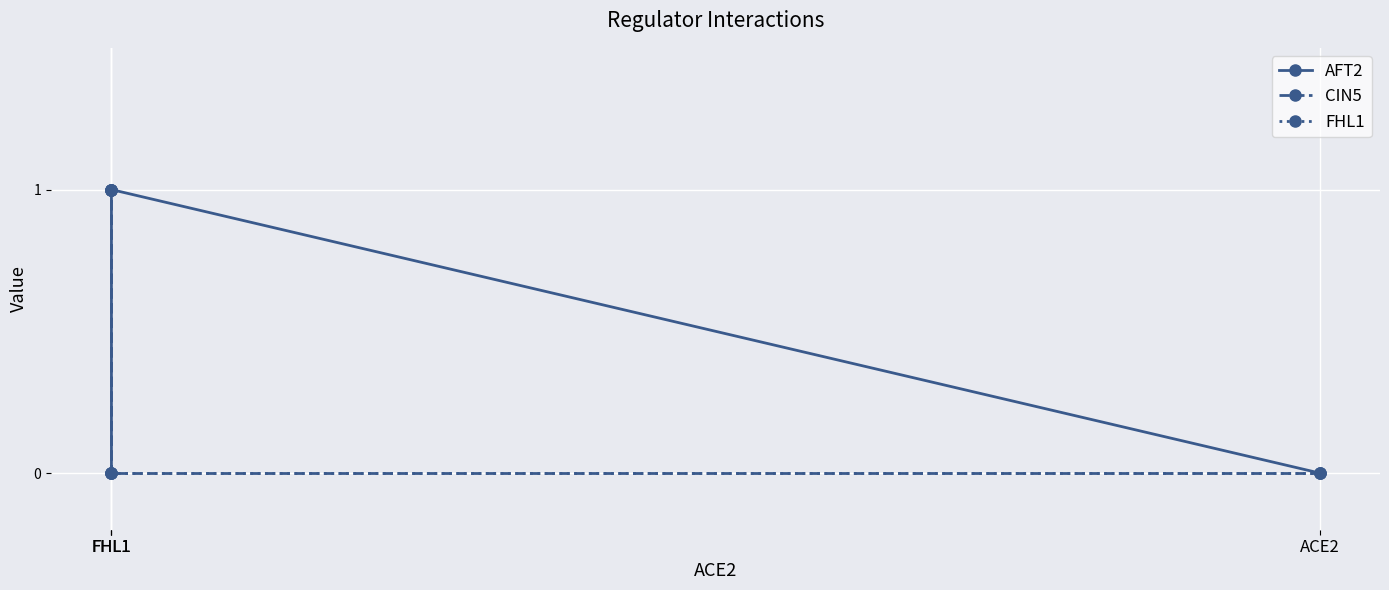

Which category has the highest value in the CIN5 series?

FHL1